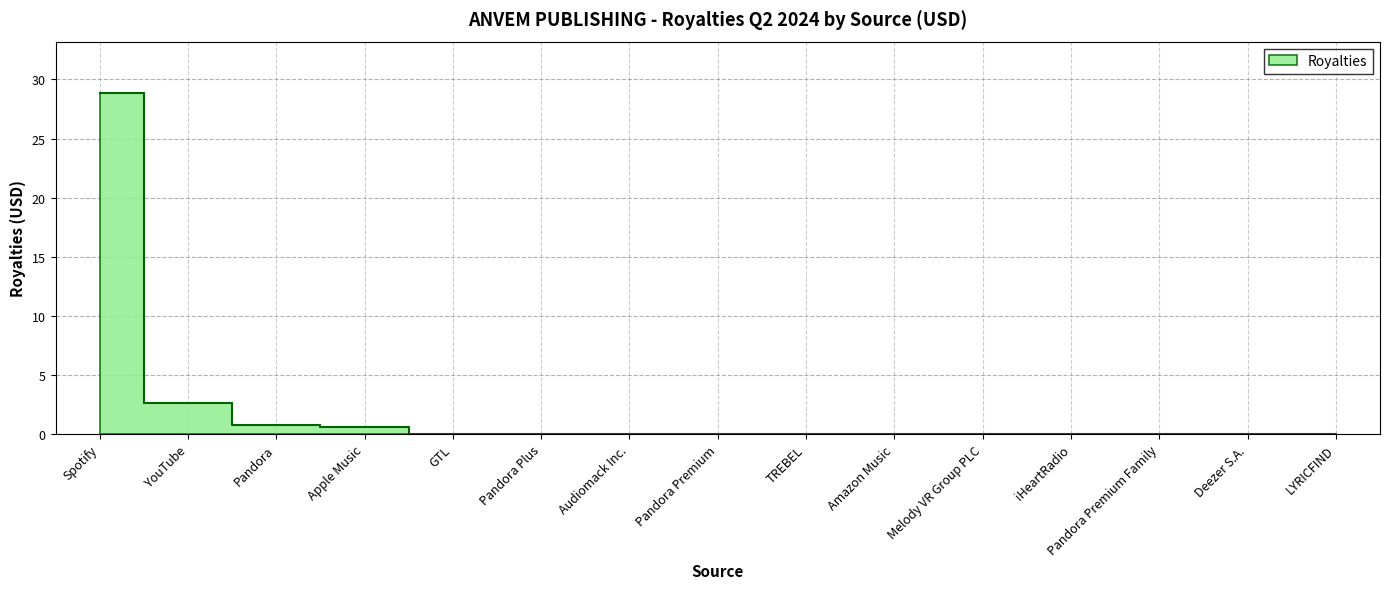

What is the sum of all values?

33.0